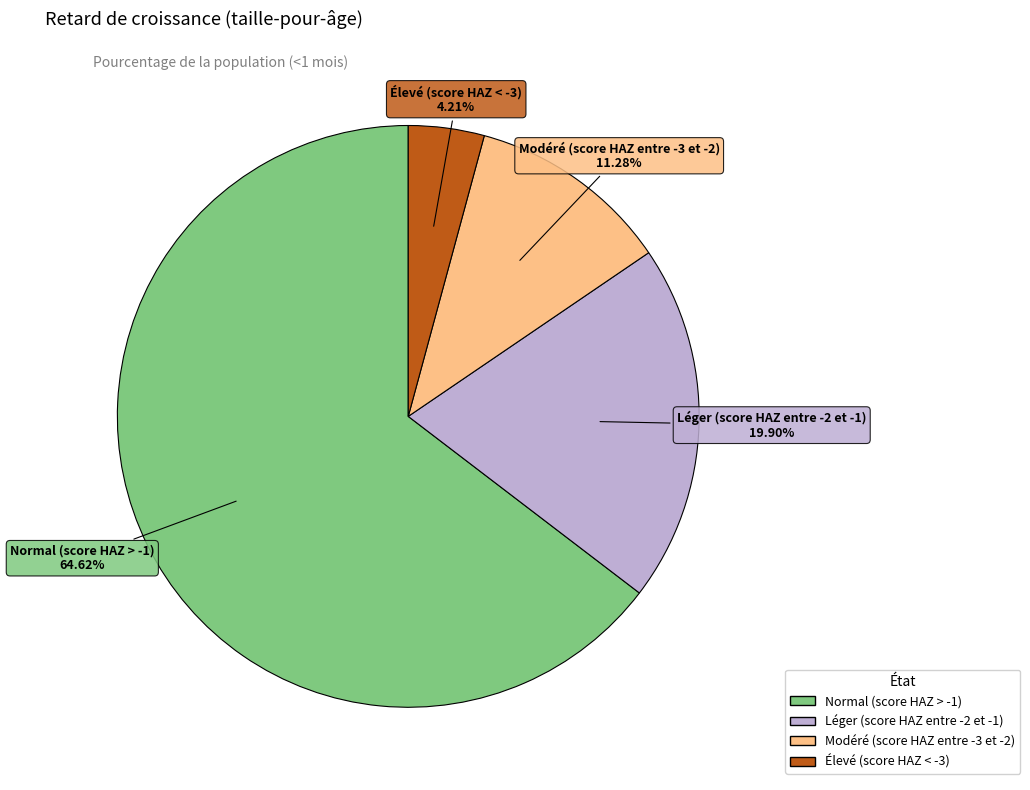

Which category accounts for the majority?

Normal (score HAZ > -1)